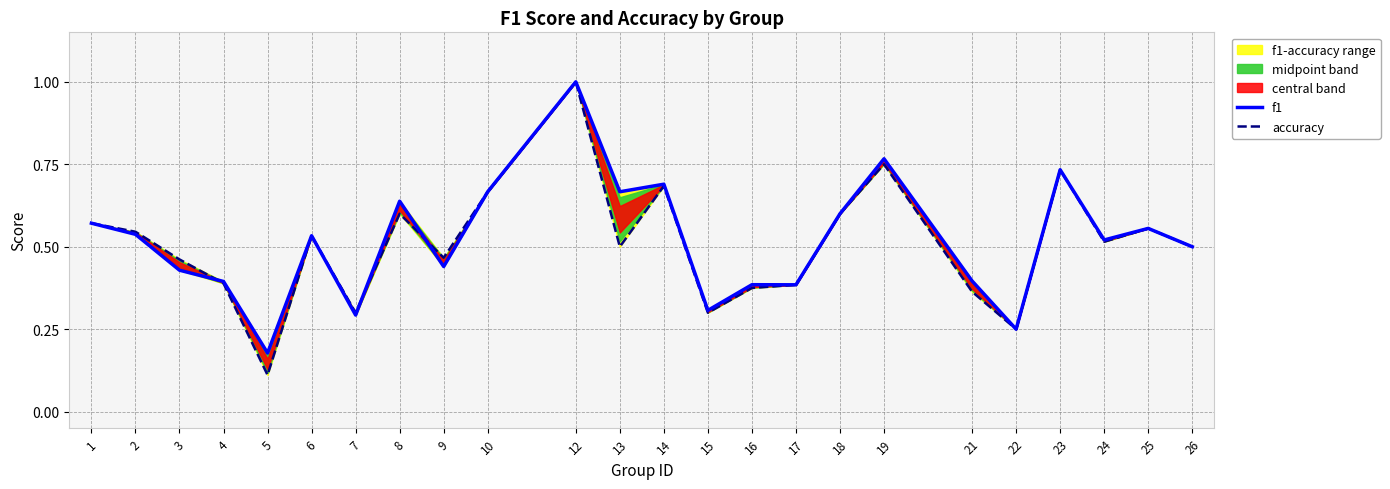

The value of f1 at 6 is 0.5. True or false?

True